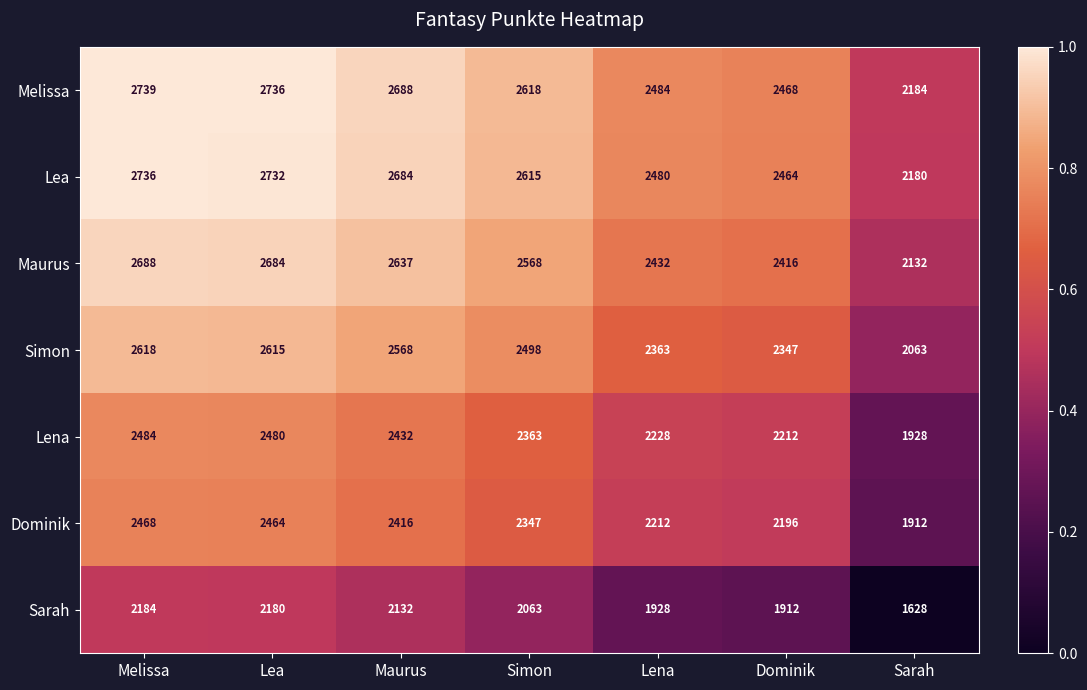

How many data points does each series have?

7